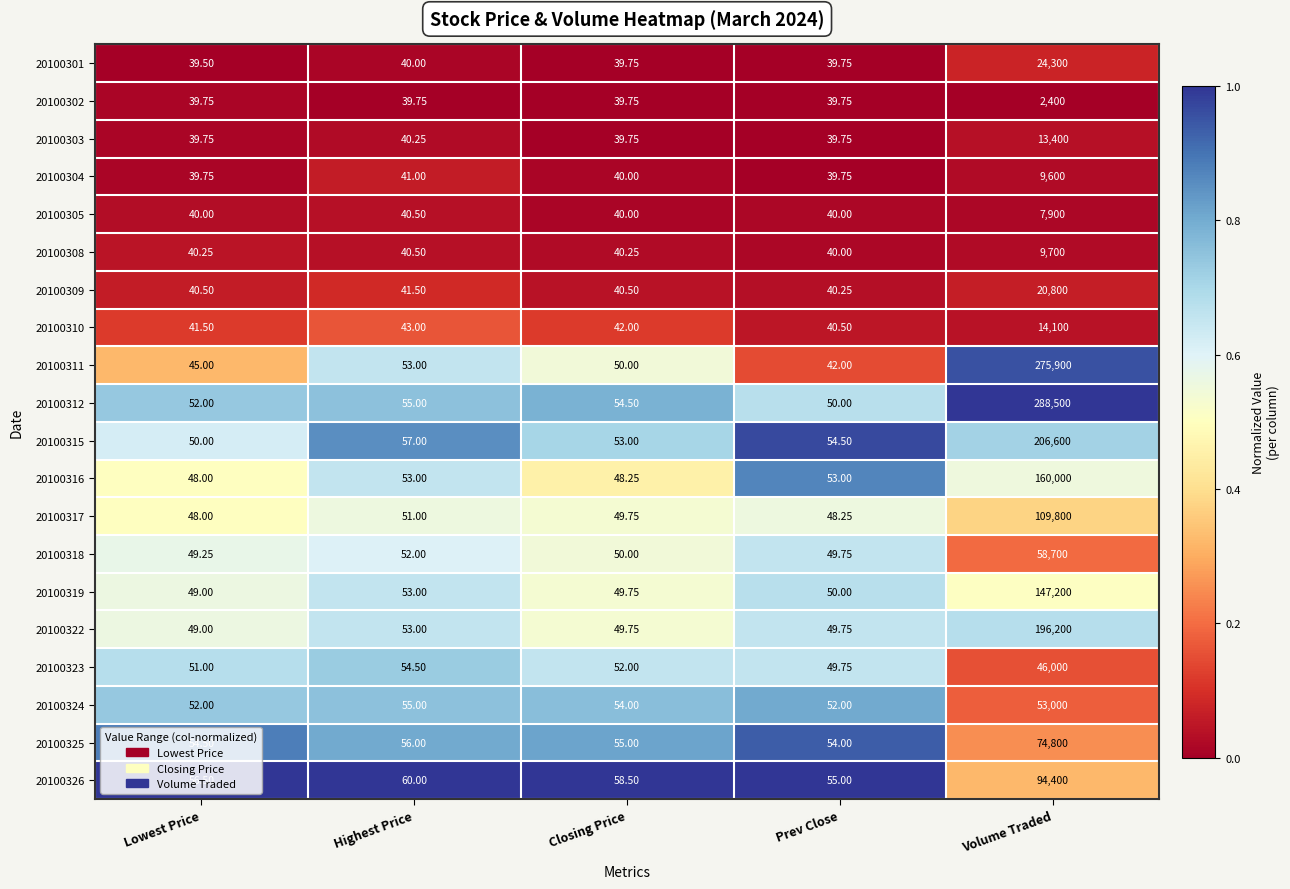

At which label is 20100318 closest to 29374?

Highest Price